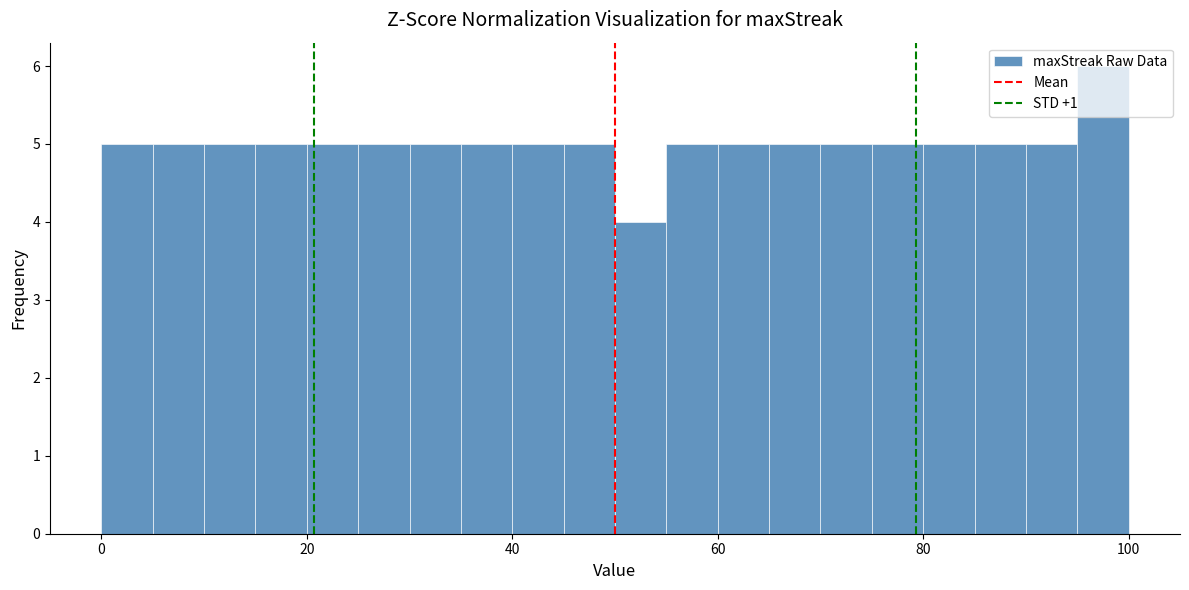

Read against the x-axis, roughly where is the centre of the tallest bar?

98